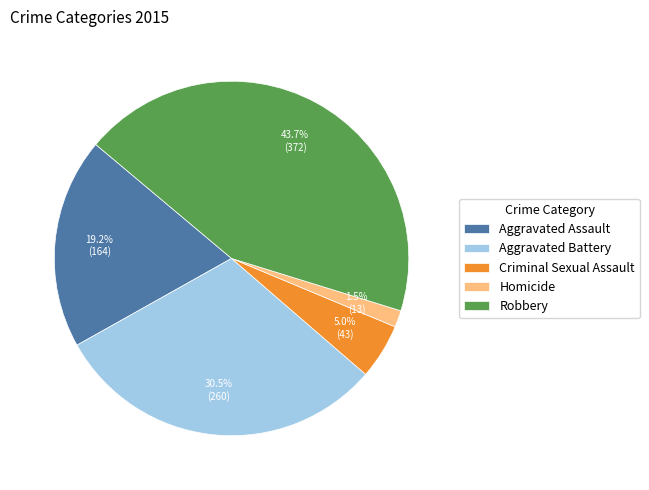

What is the smallest slice in the pie chart?

Homicide